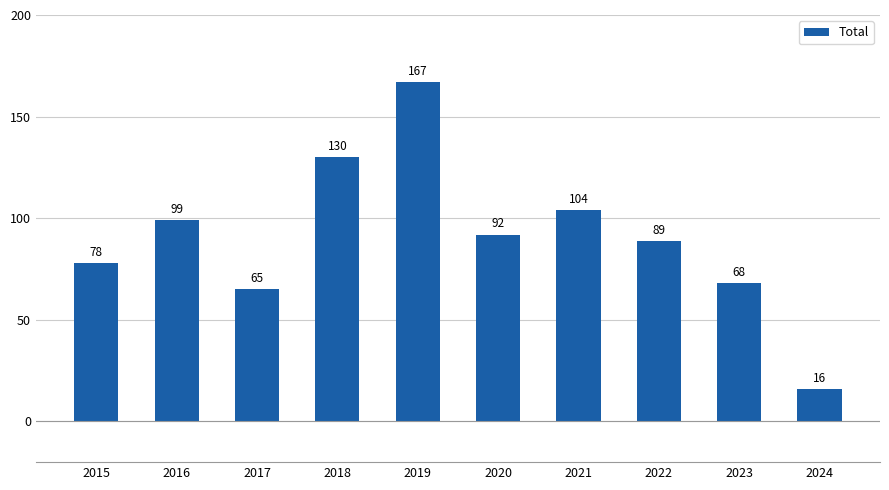

Rank the categories by value from lowest to highest.

2024, 2017, 2023, 2015, 2022, 2020, 2016, 2021, 2018, 2019